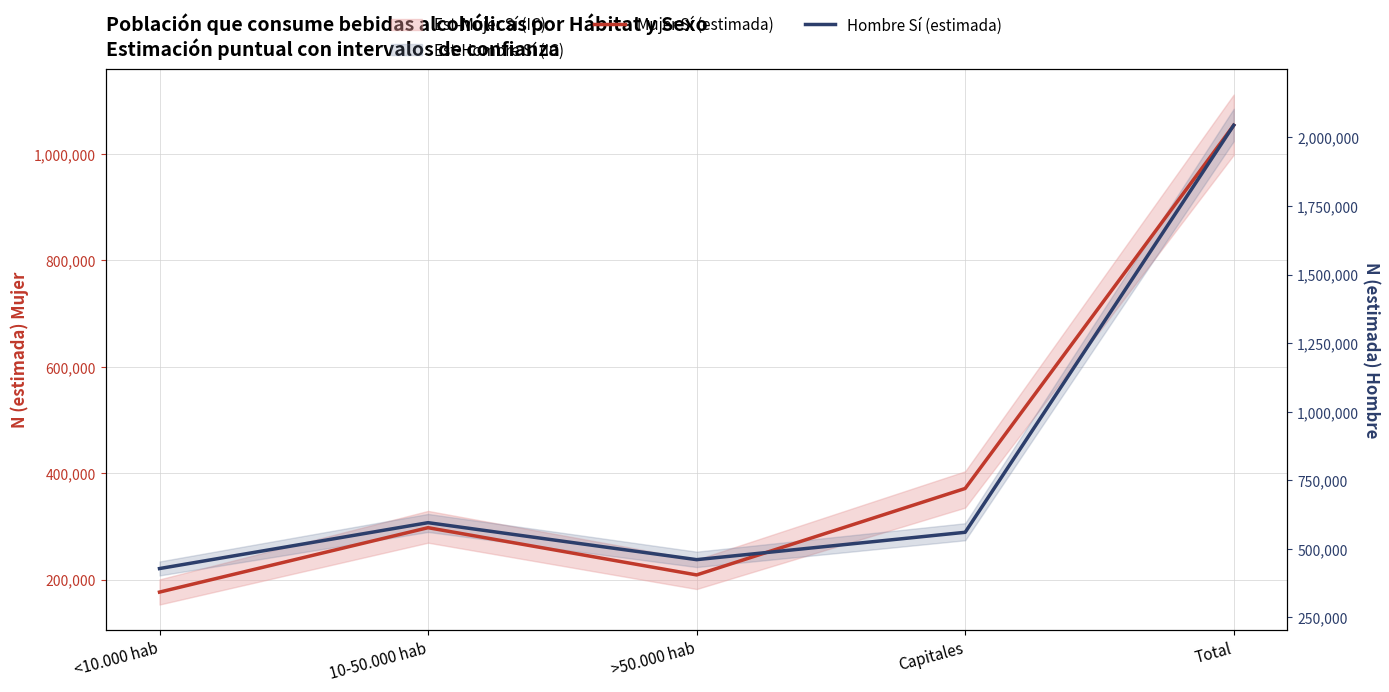

True or false: Hombre Sí (estimada) and Mujer Sí (estimada) cross at least once.

True